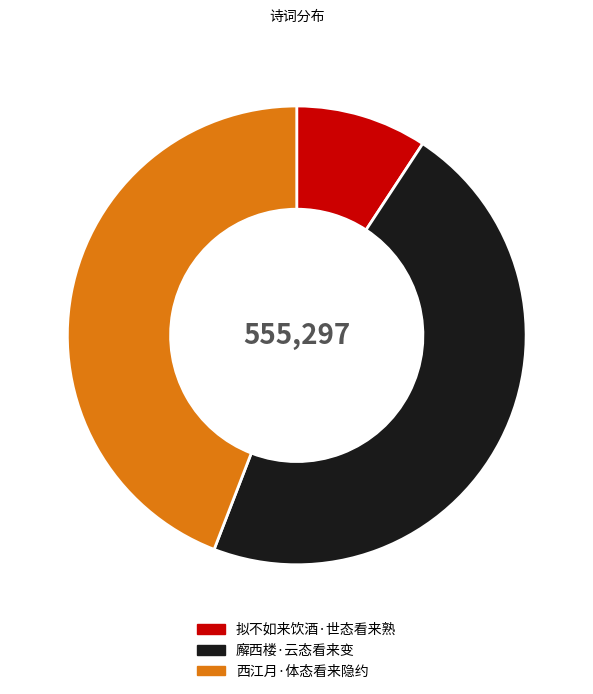

Count the number of slices in the pie.

3